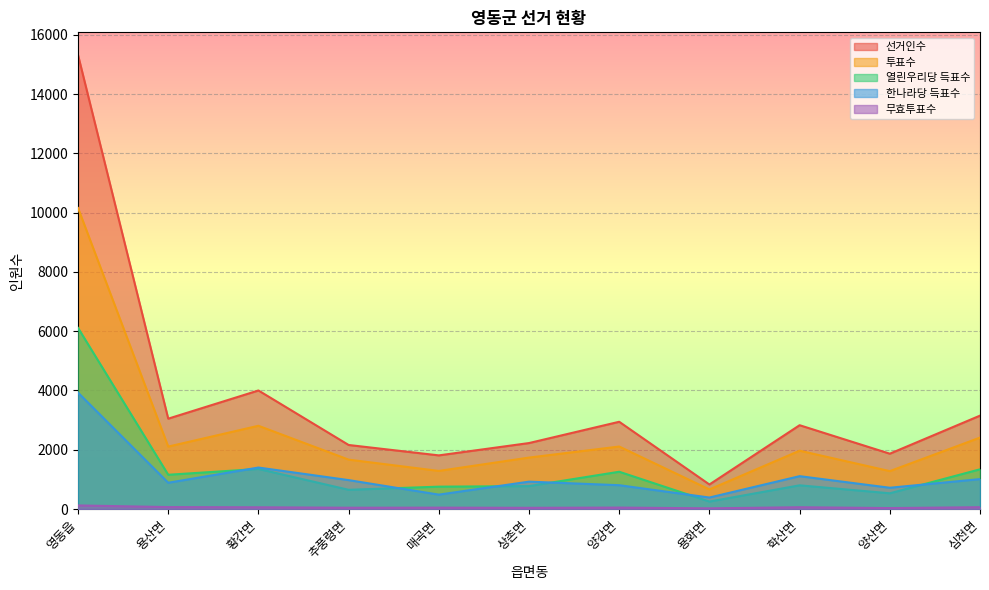

How many values in the 선거인수 series exceed 2827?

5